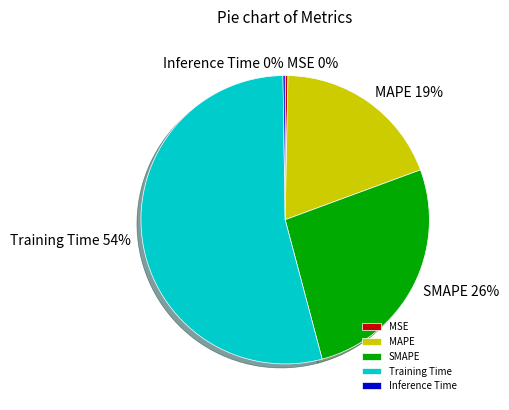

The MAPE slice represents 25% of the pie. True or false?

False